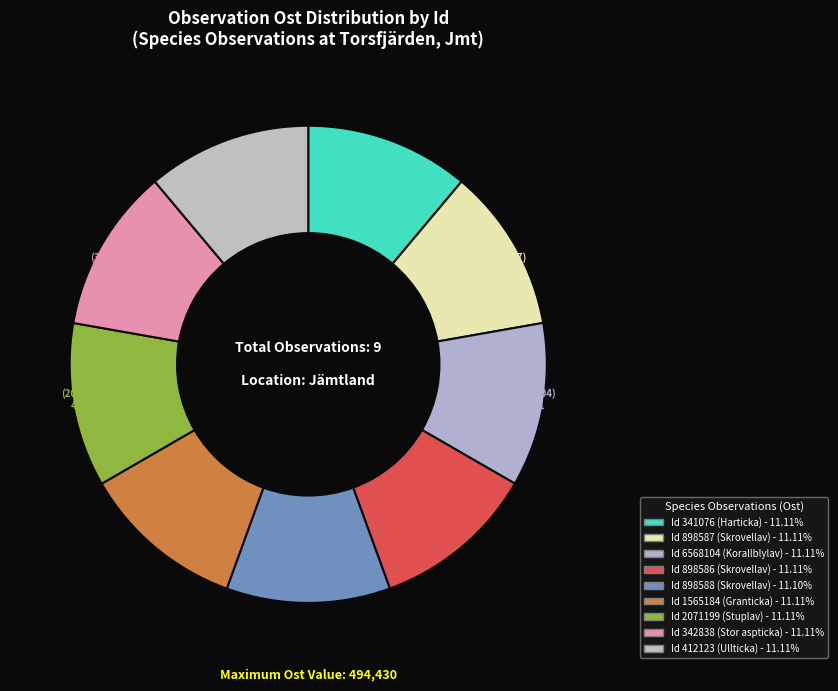

How many segments does this pie chart have?

9